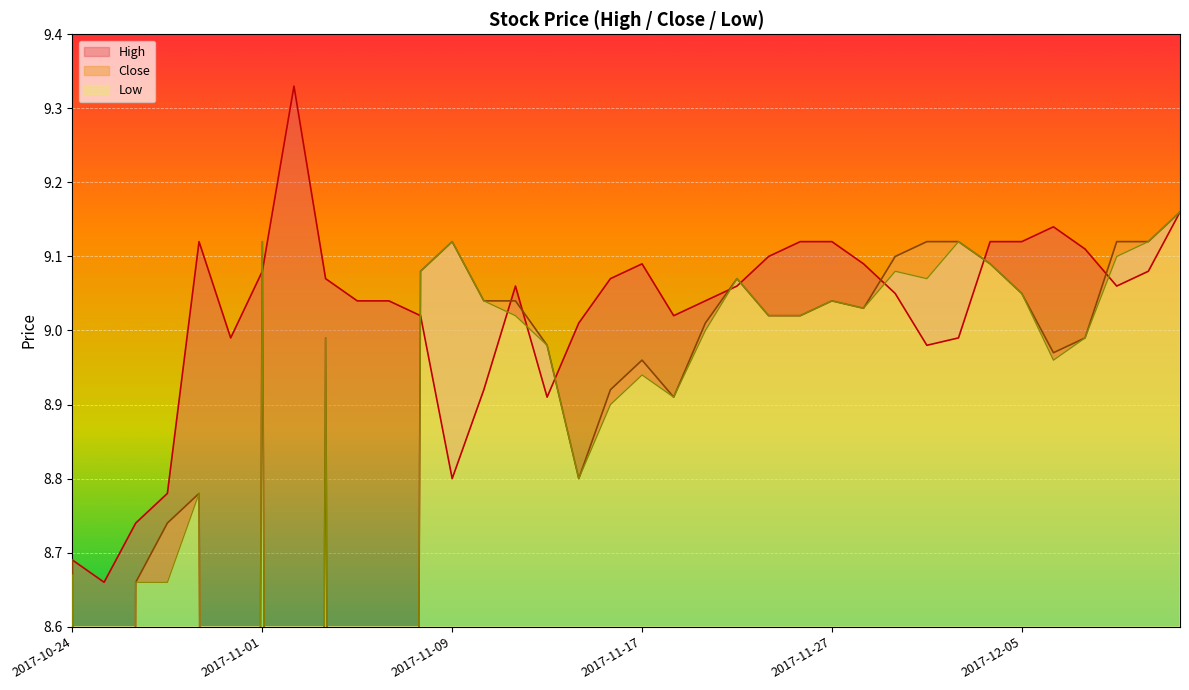

Reading left to right, list all the values displayed in this chart.

High: 8.7	8.7	8.7	8.8	9.1	9.0	9.1	9.3	9.1	9.0	9.0	9.0	8.8	8.9	9.1	8.9	9.0	9.1	9.1	9.0	9.0	9.1	9.1	9.1	9.1	9.1	9.1	9.0	9.0	9.1	9.1	9.1	9.1	9.1	9.1	9.2
Close: 8.7	0.0	8.7	8.7	8.8	0.0	9.1	0.0	9.0	0.0	0.0	9.1	9.1	9.0	9.0	9.0	8.8	8.9	9.0	8.9	9.0	9.1	9.0	9.0	9.0	9.0	9.1	9.1	9.1	9.1	9.1	9.0	9.0	9.1	9.1	9.2
Low: 8.7	0.0	8.7	8.7	8.8	0.0	9.1	0.0	9.0	0.0	0.0	9.1	9.1	9.0	9.0	9.0	8.8	8.9	8.9	8.9	9.0	9.1	9.0	9.0	9.0	9.0	9.1	9.1	9.1	9.1	9.1	9.0	9.0	9.1	9.1	9.2